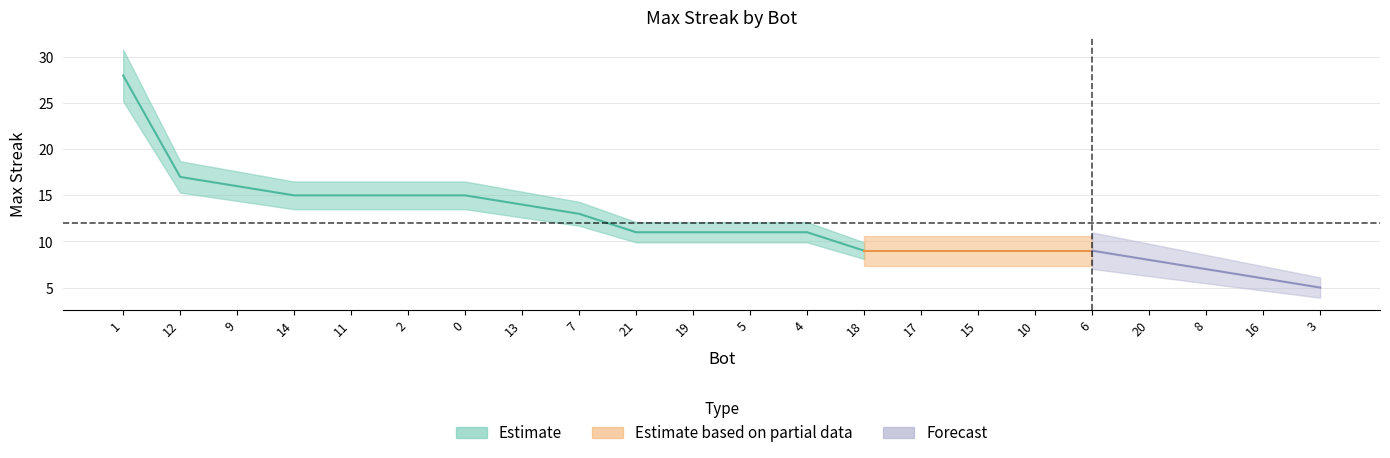

Where is the data nearest to the value 16?

9